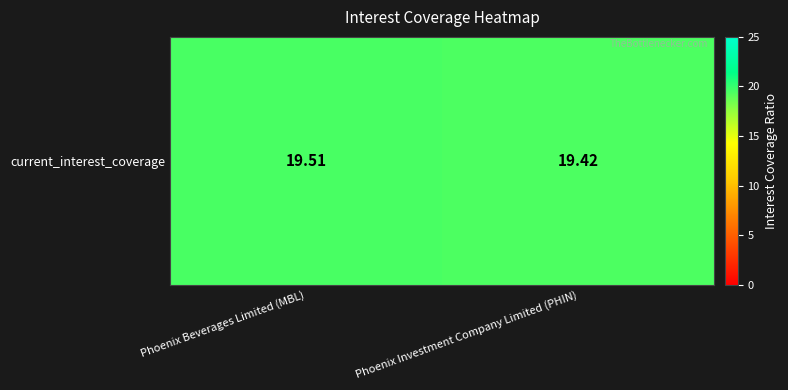

List the labels in order of value, largest first.

Phoenix Beverages Limited (MBL), Phoenix Investment Company Limited (PHIN)